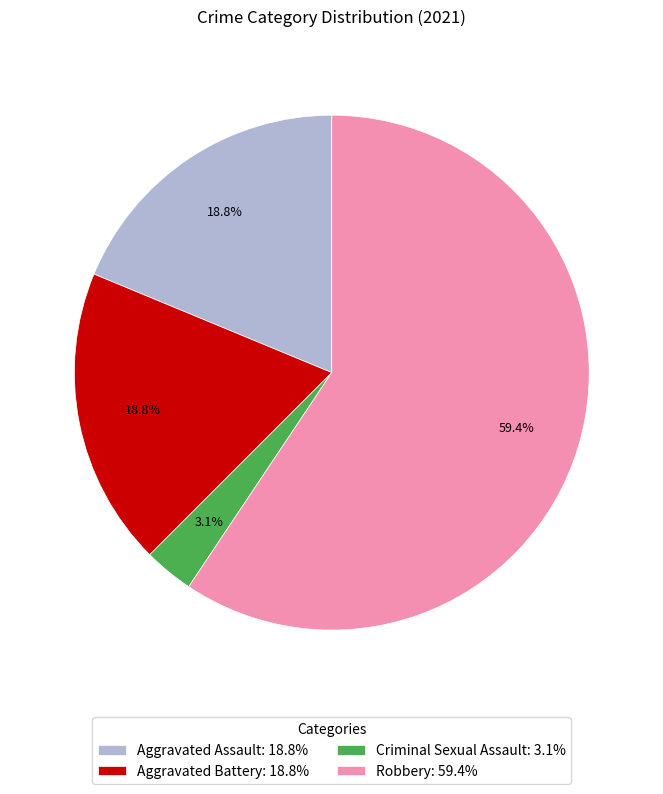

To the nearest percent, what percentage of the pie is Robbery?

59%